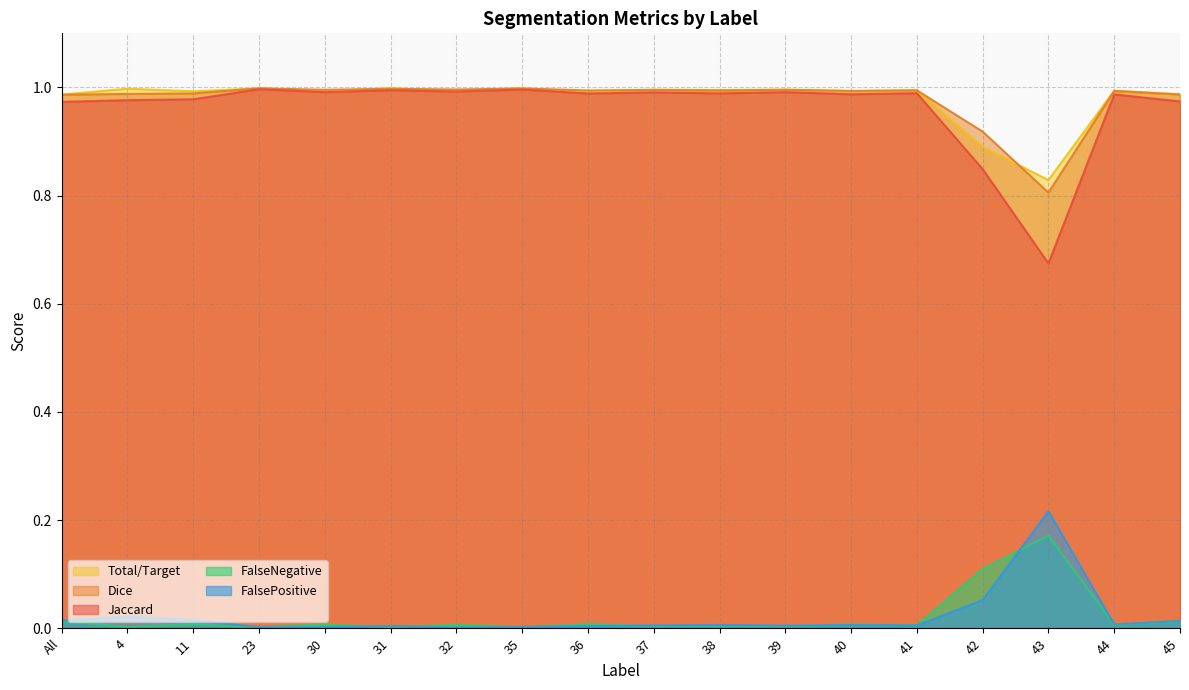

The Dice series shows 1.0 at 41. True or false?

True